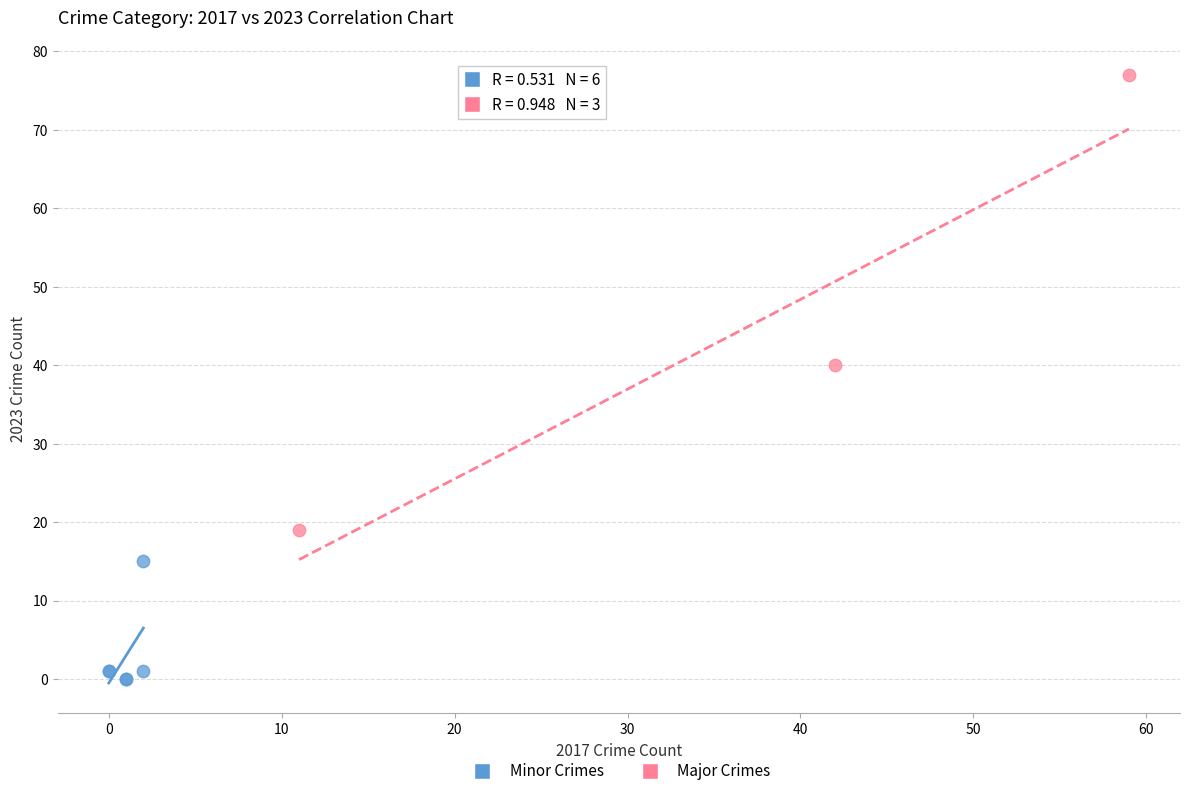

Which series has the widest spread of Y values?

Major Crimes